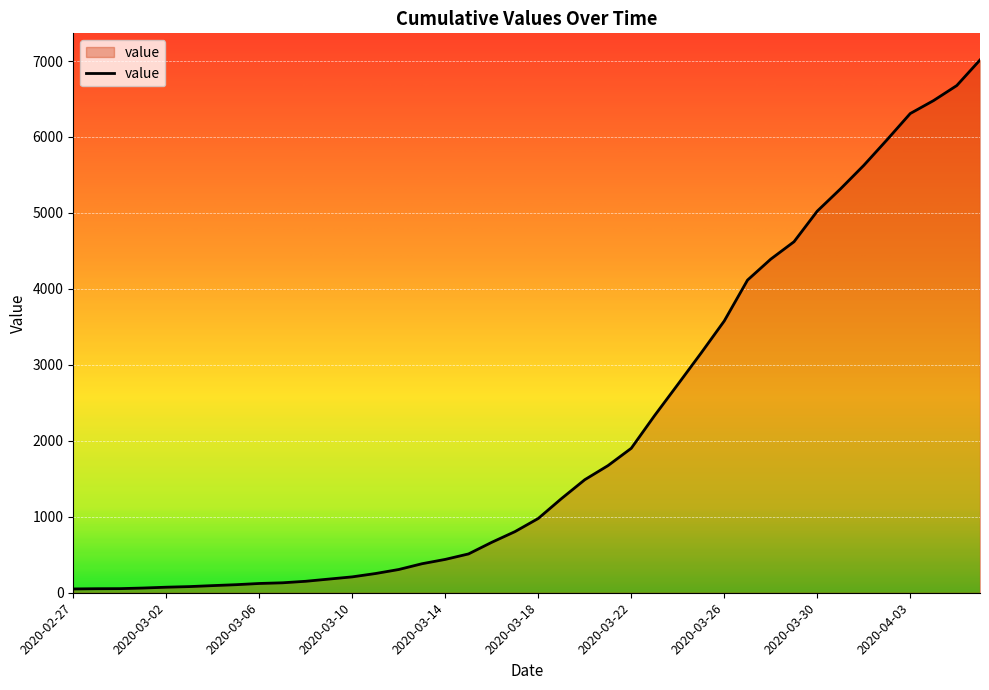

What is the maximum value shown in the chart?

7014